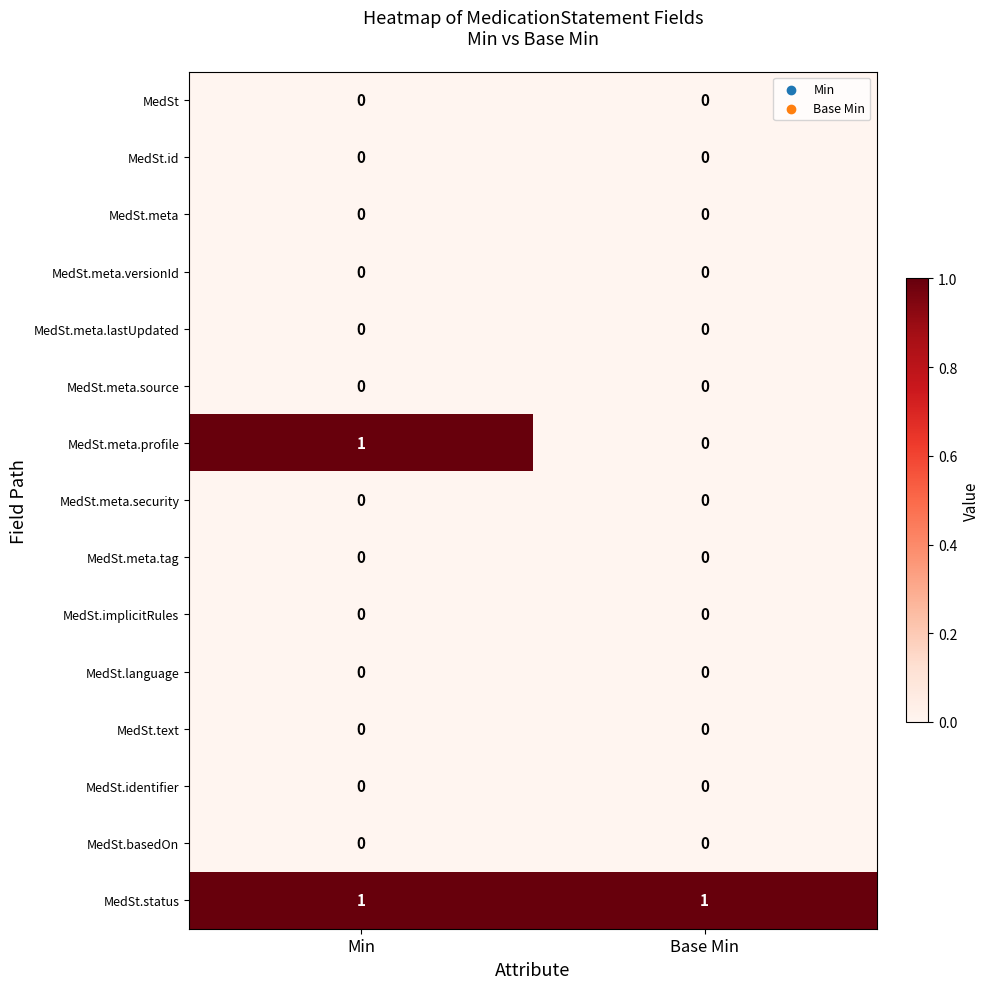

The value of MedSt.language at Min is 0. True or false?

True